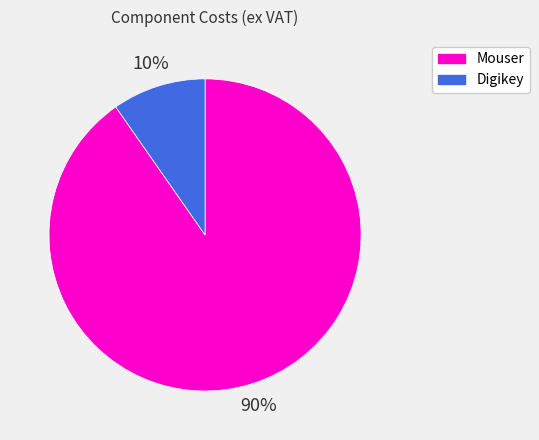

Count the number of slices in the pie.

2